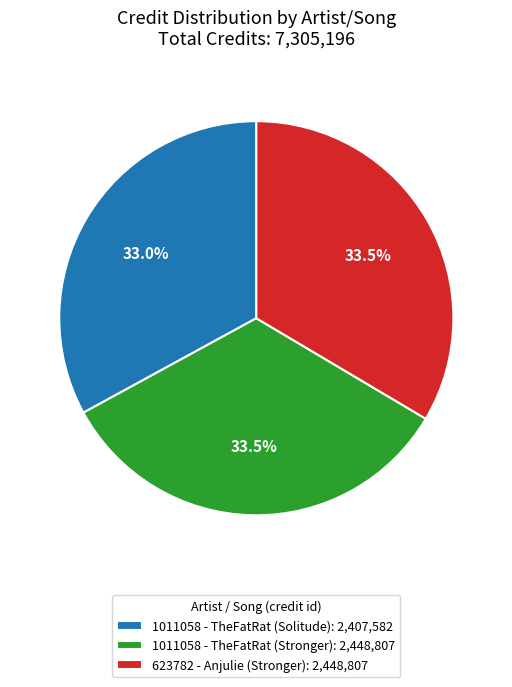

Does any single category account for the majority?

No